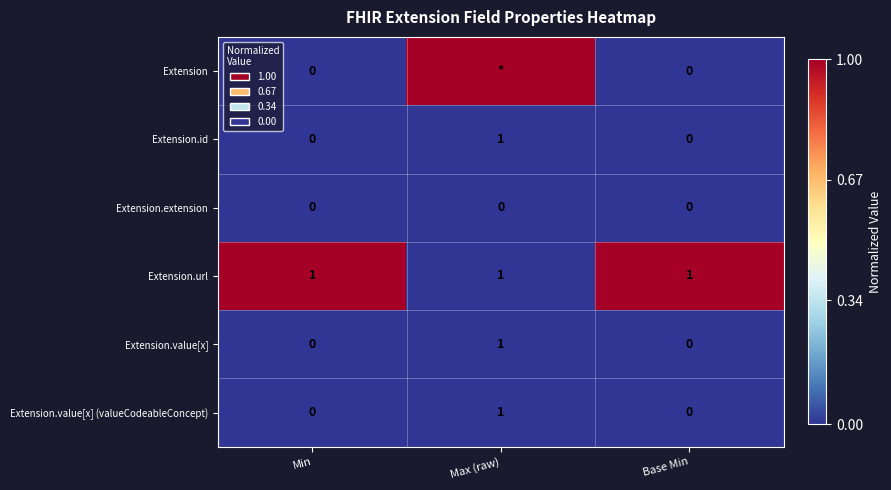

At which category is the sum across all series the highest?

Max (raw)